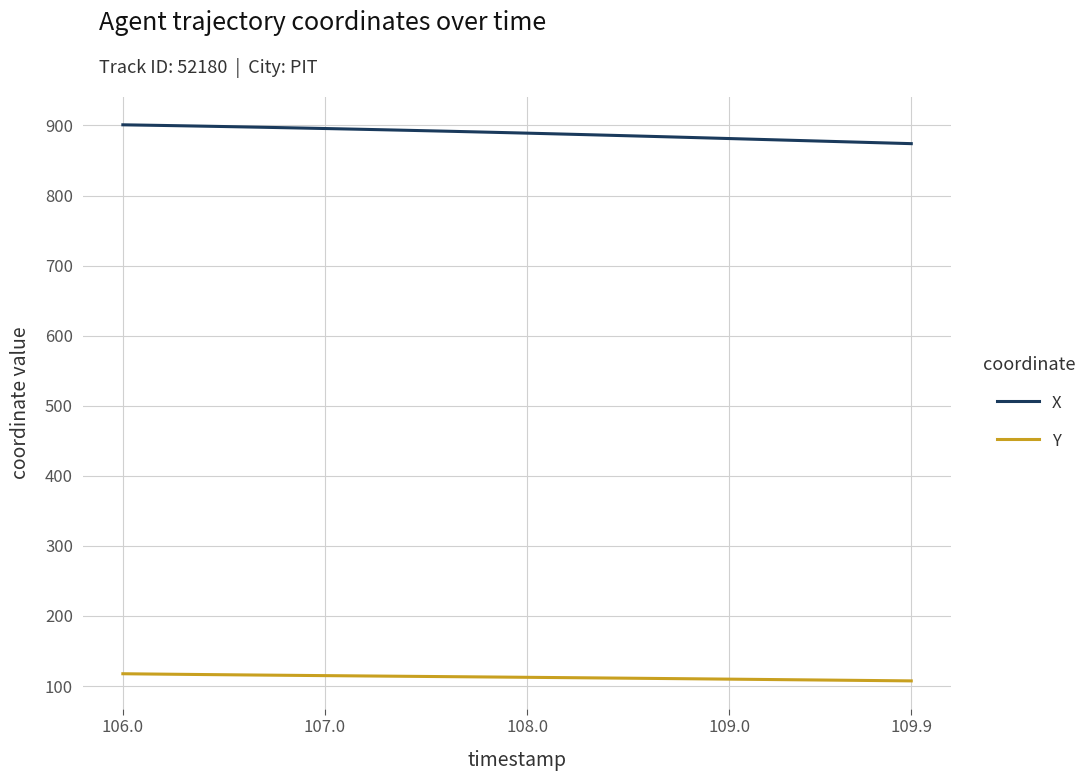

True or false: X and Y cross at least once.

False